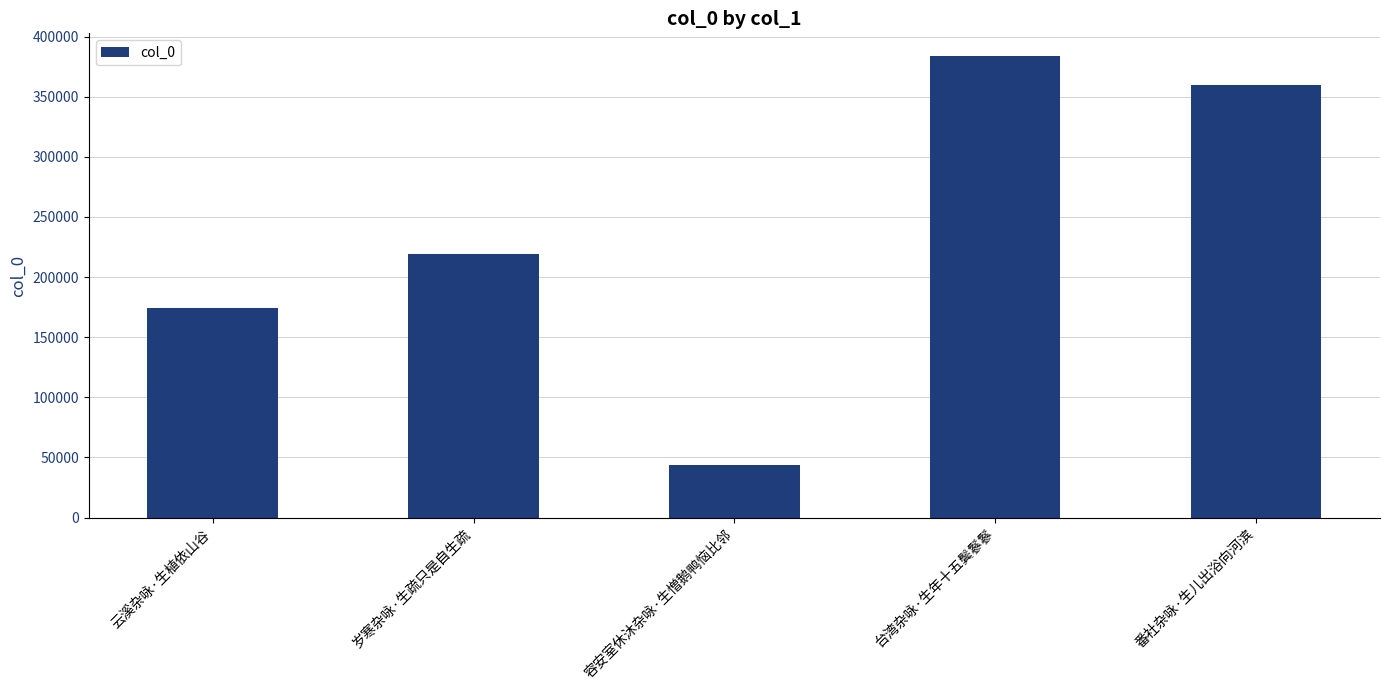

True or false: the data shows 359694 at 番社杂咏·生儿出浴向河滨.

True